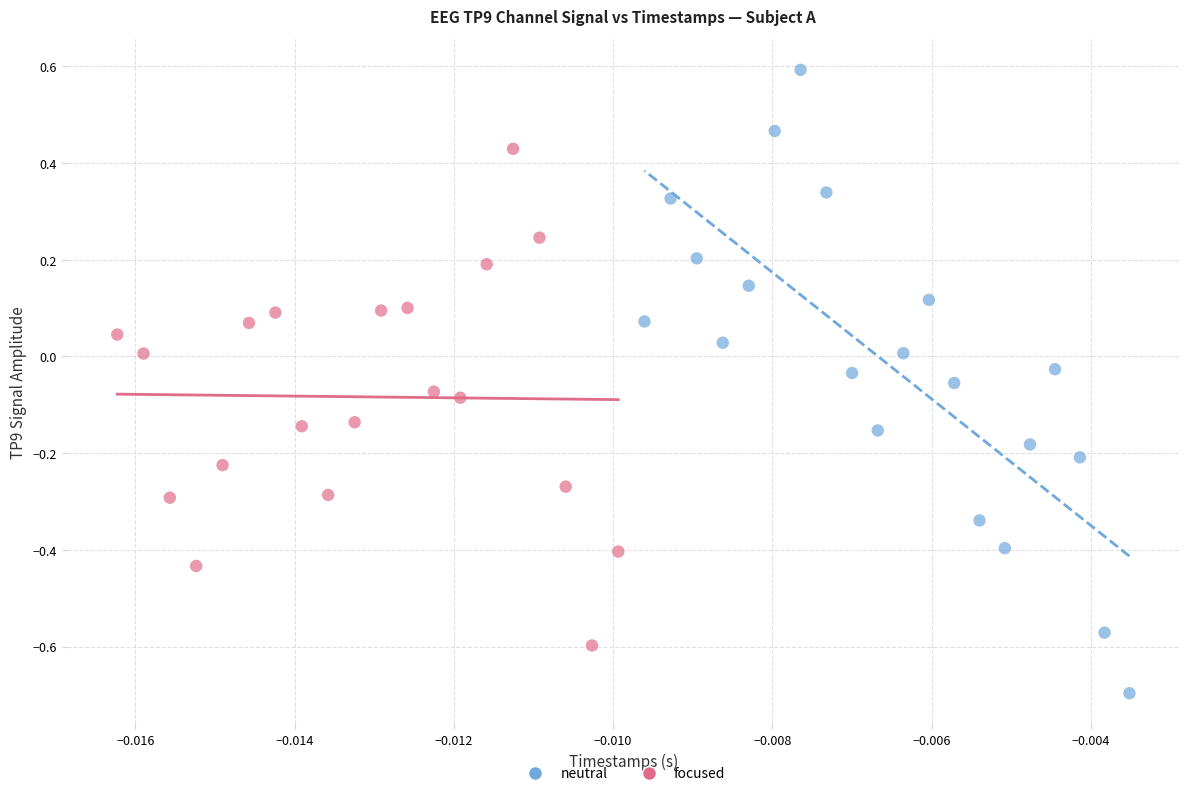

Which series reaches the maximum Y coordinate?

neutral